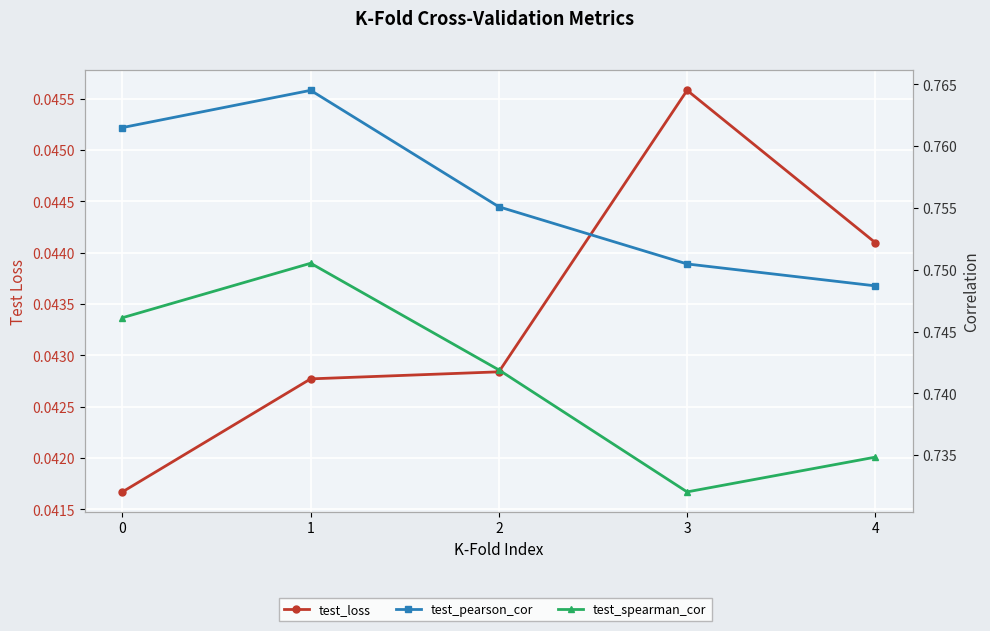

List the labels in order of test_pearson_cor value, largest first.

1, 0, 2, 3, 4